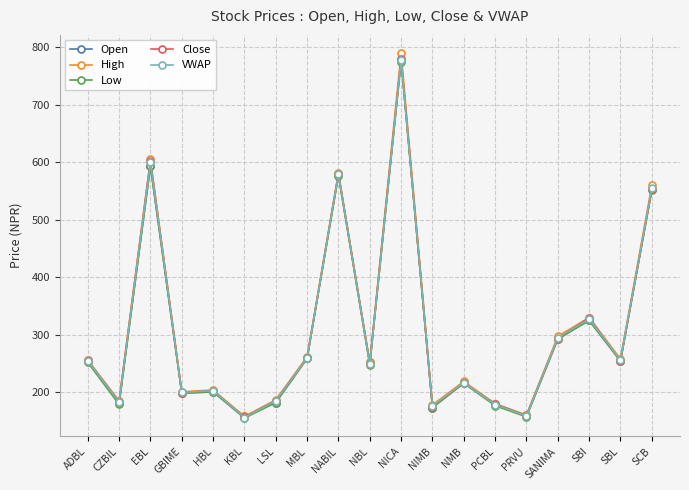

What is the difference between the maximum and minimum values in the VWAP series?

622.7